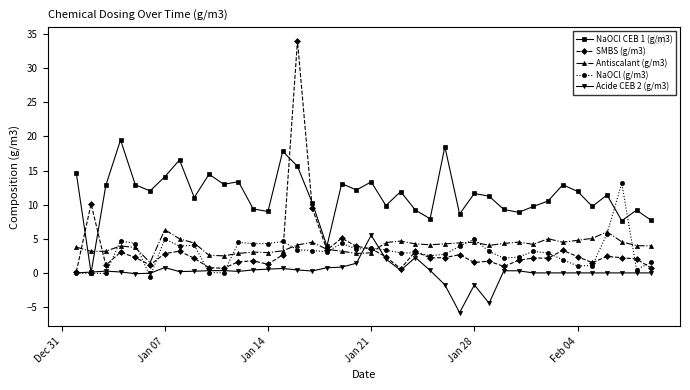

Which series has the largest total across all categories?

NaOCl CEB 1 (g/m3)